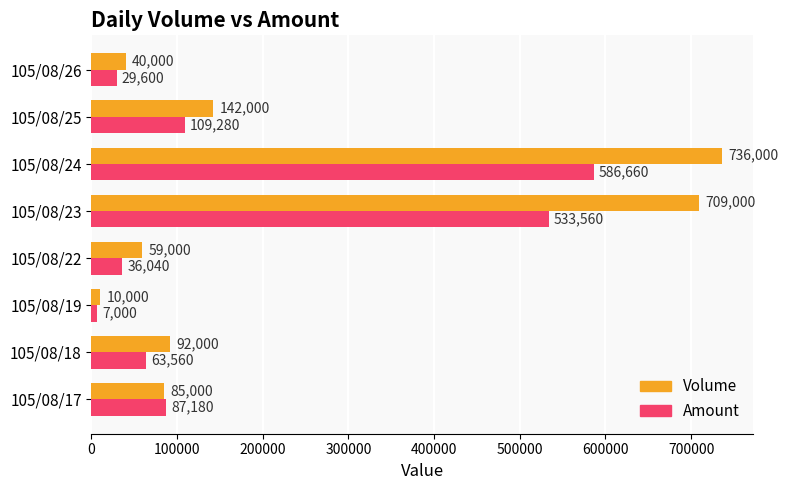

Which series has the widest spread of values?

Volume